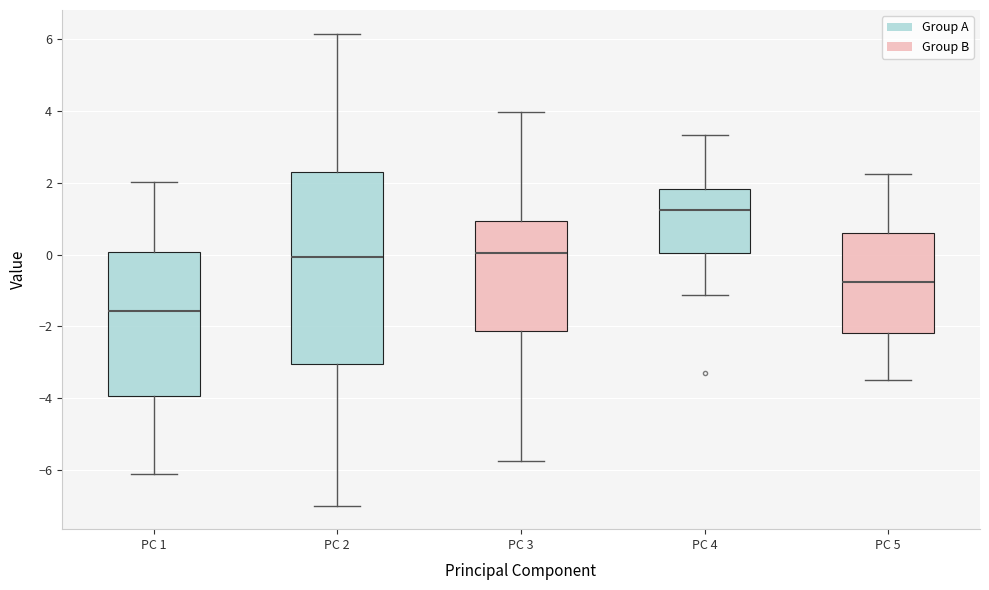

Which box's median line is the lowest?

PC 1